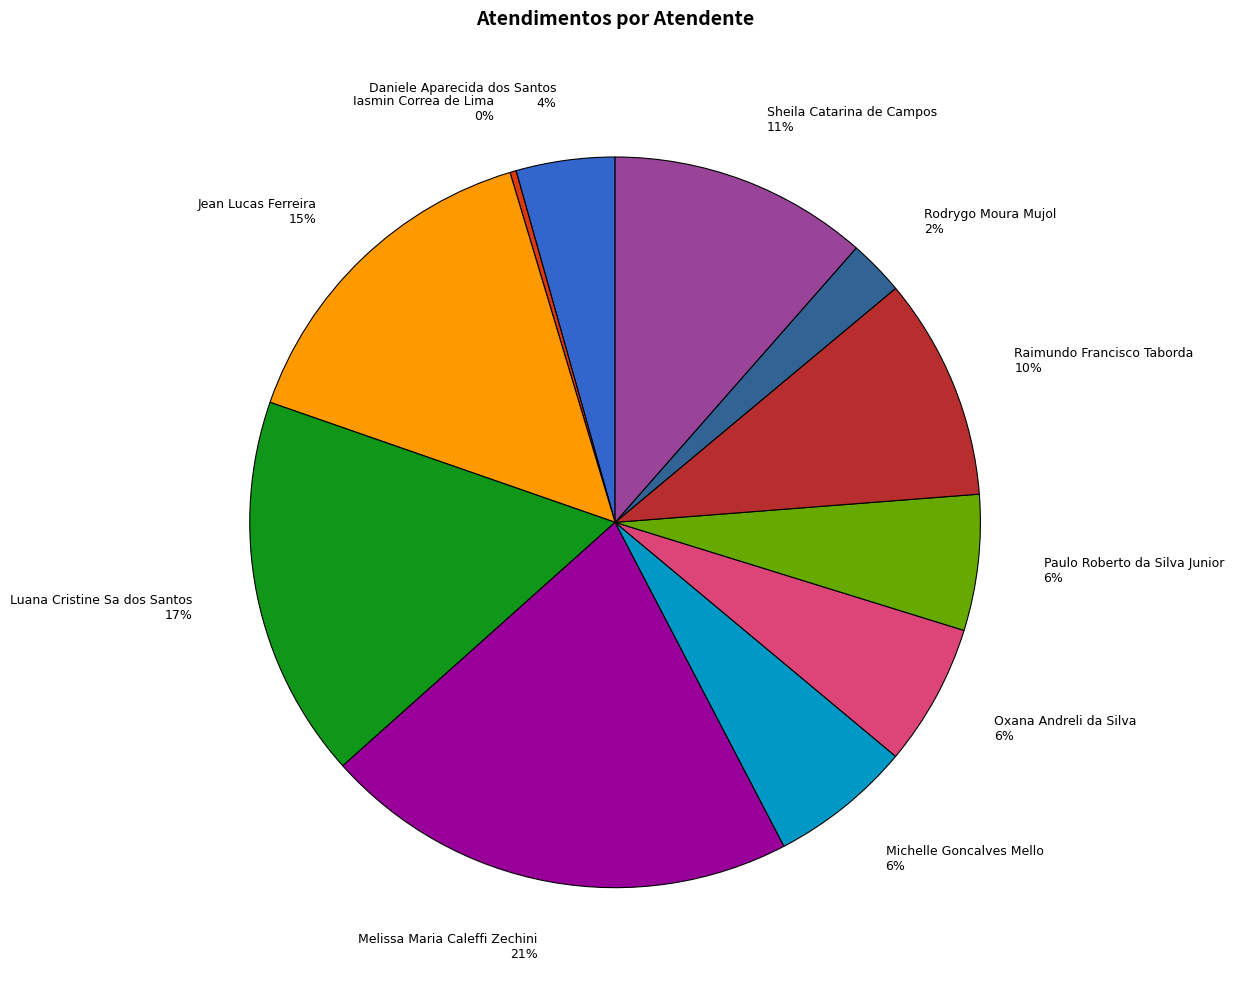

To the nearest percent, what is the difference between the largest and smallest slice percentages?

21%